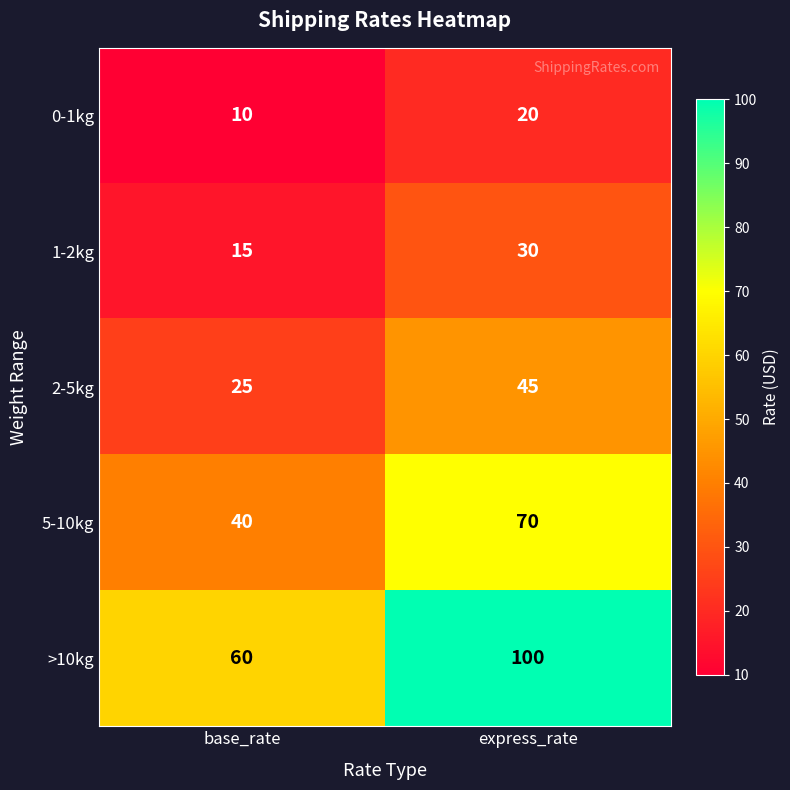

What is the spread (max minus min) of values at base_rate?

50